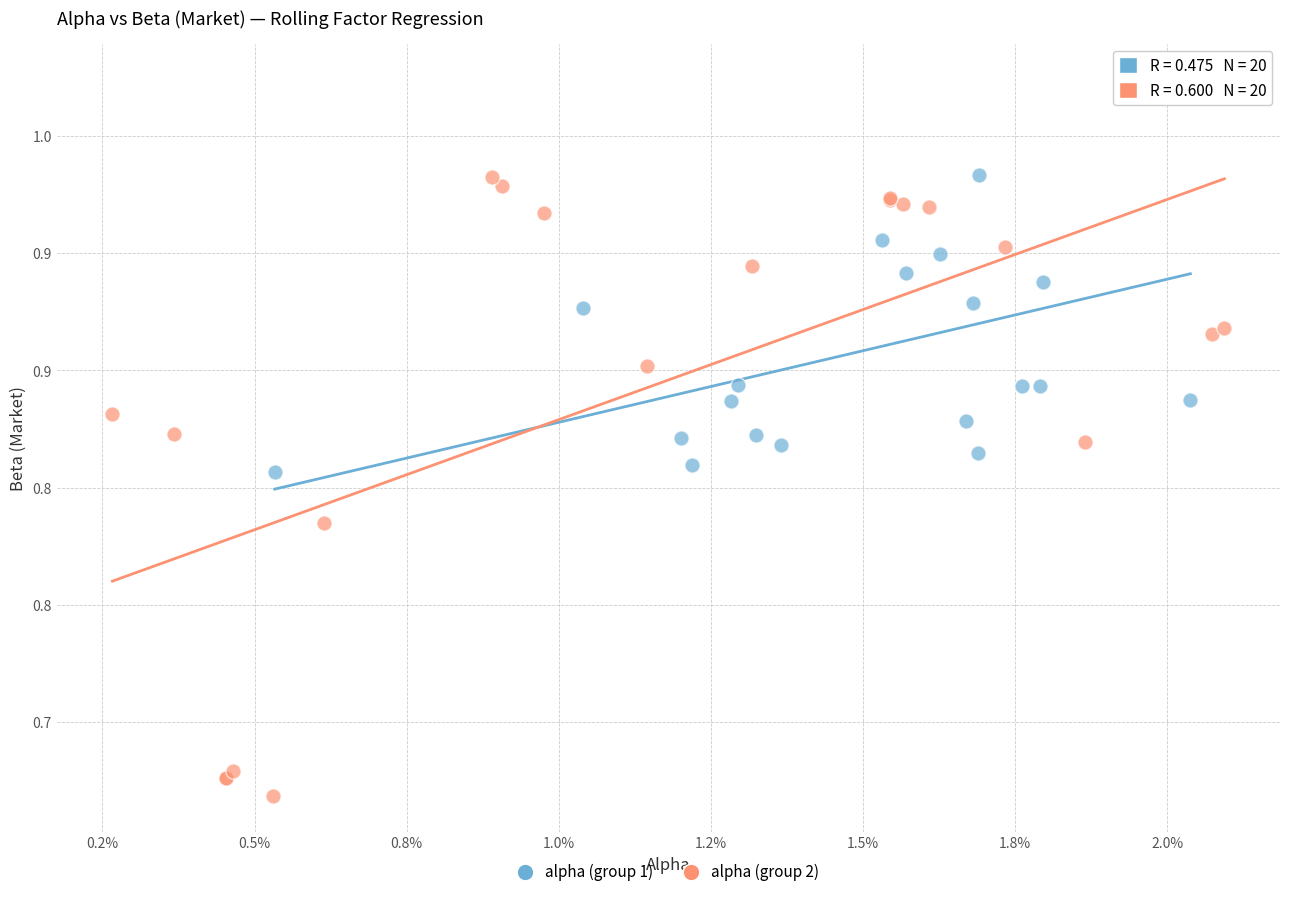

Which series has the widest spread of Y values?

alpha (group 2)